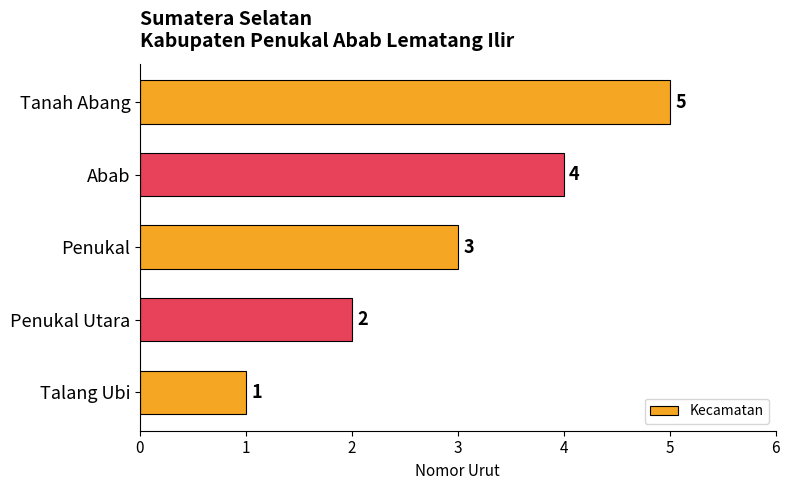

How many values are below 3?

2